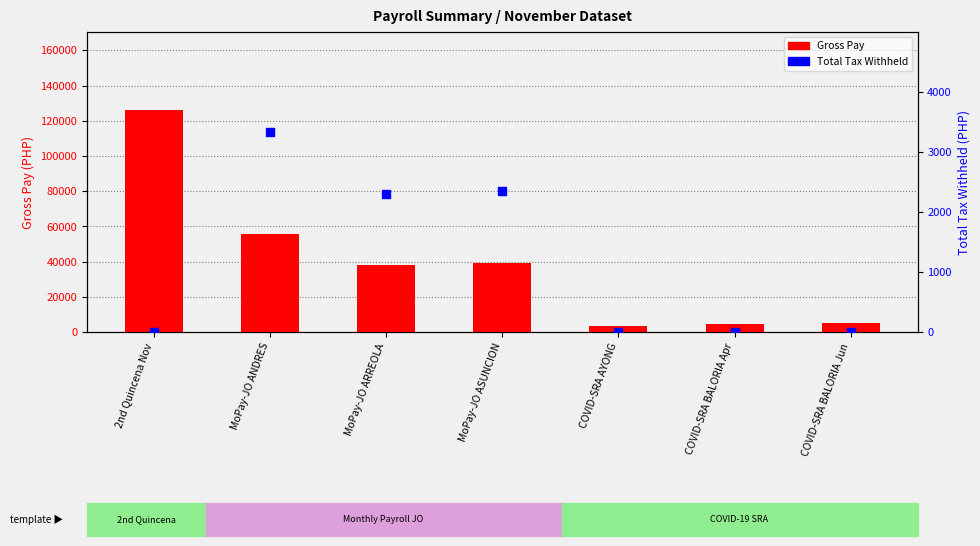

Is the value of Gross Pay at MoPay-JO ASUNCION greater than the value of Total Tax Withheld at 2nd Quincena Nov?

Yes